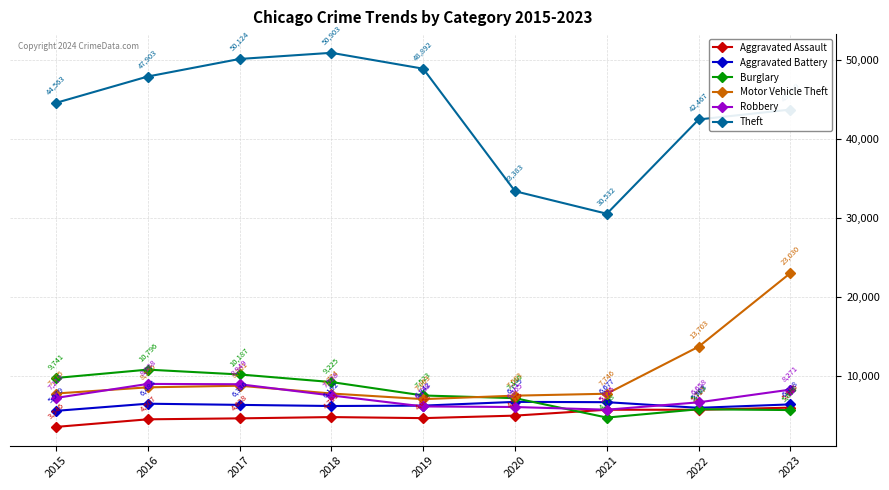

True or false: Aggravated Battery has a value of 3242 at 2022.

False